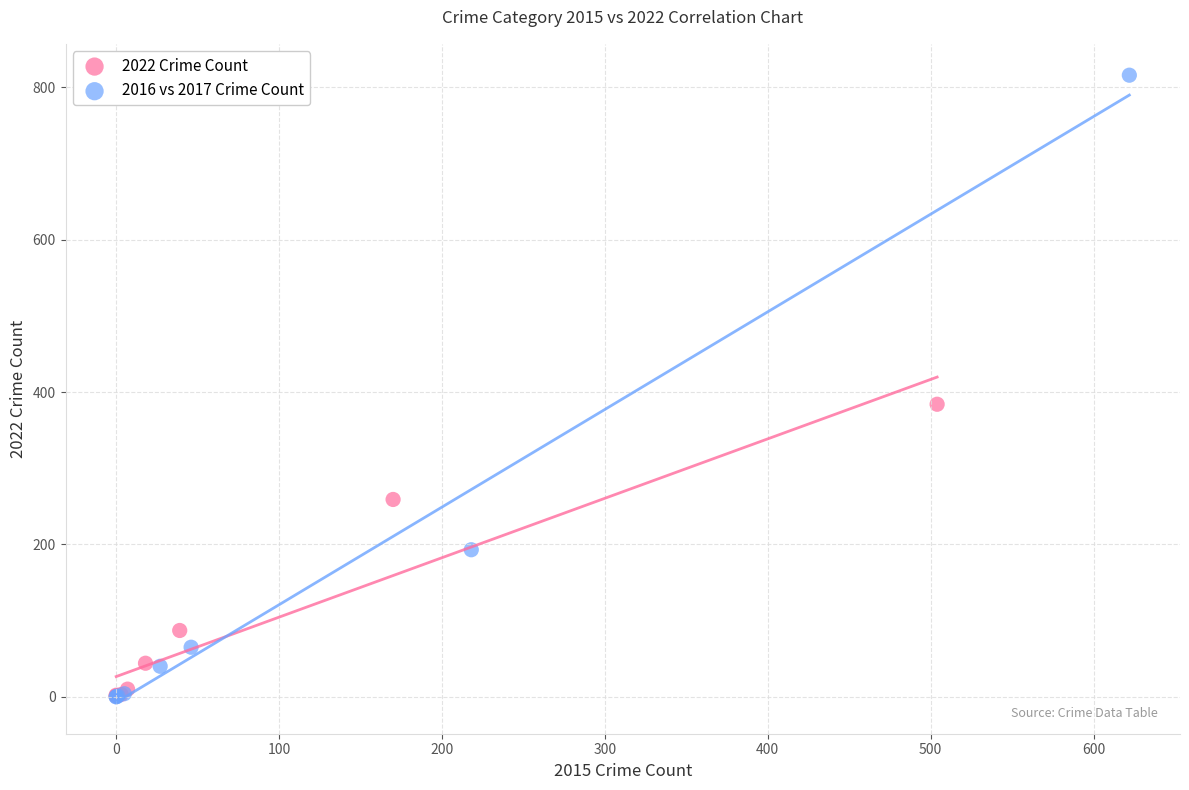

Which series has the largest Y range (max minus min)?

2016 vs 2017 Crime Count